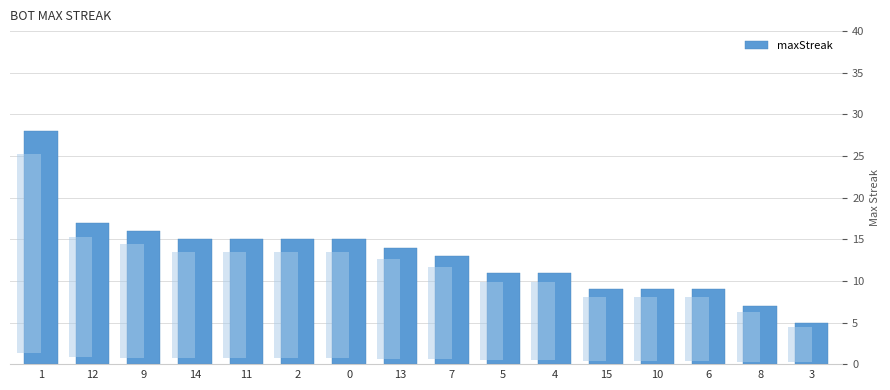

Reading right to left, list all the values displayed in this chart.

5	7	9	9	9	11	11	13	14	15	15	15	15	16	17	28